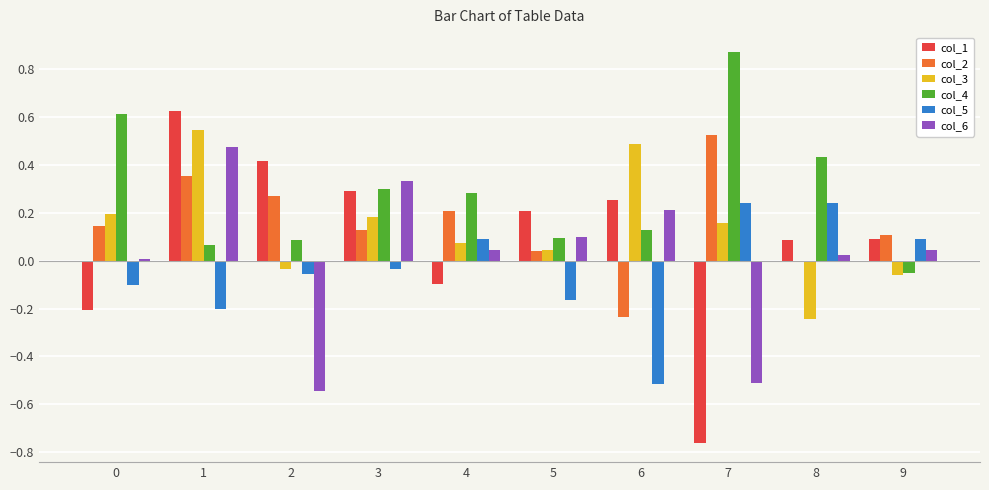

At 1, list the series in order from largest to smallest.

col_1, col_3, col_6, col_2, col_4, col_5